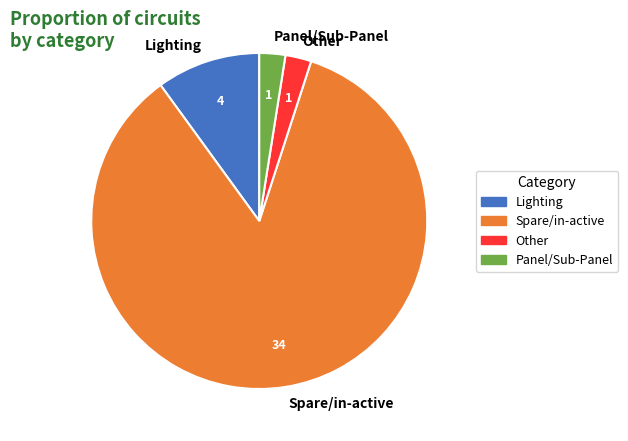

Is the sum of Panel/Sub-Panel and Spare/in-active greater than half?

Yes